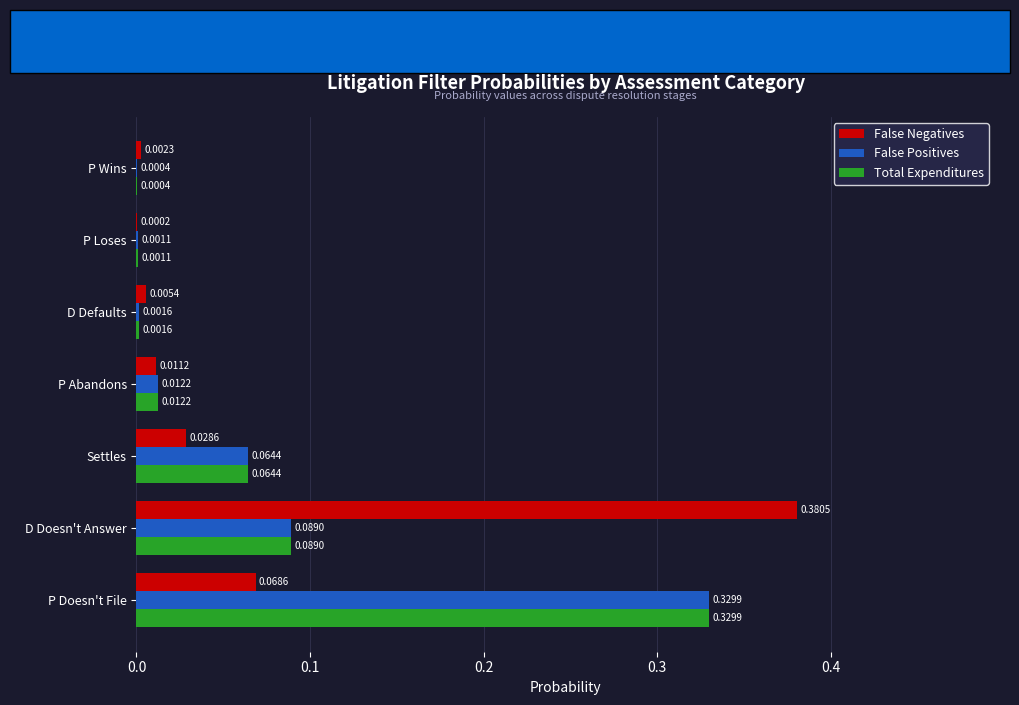

Which label corresponds to the largest value in the chart?

D Doesn't Answer